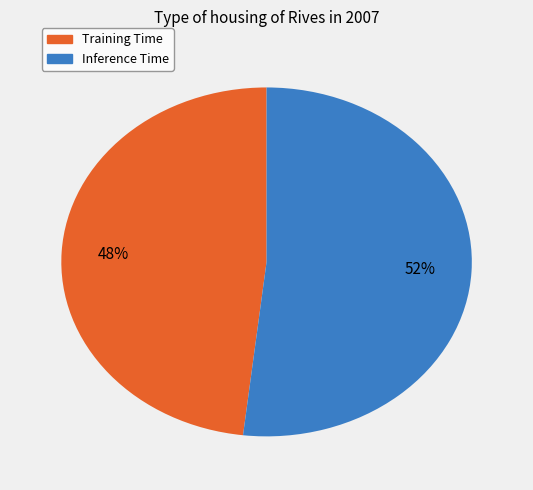

Do Inference Time and Training Time together represent more than half of the pie?

Yes